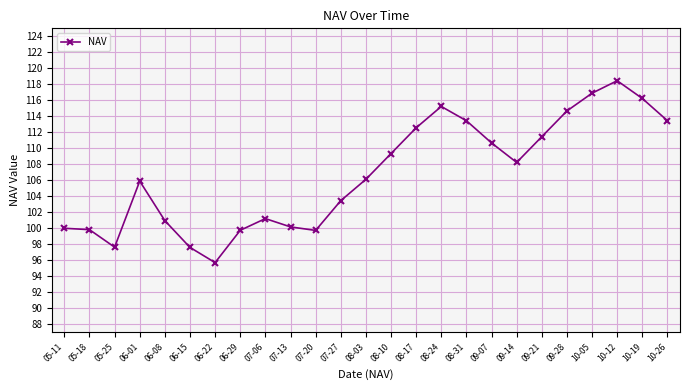

What is the sum of all values?

2668.7